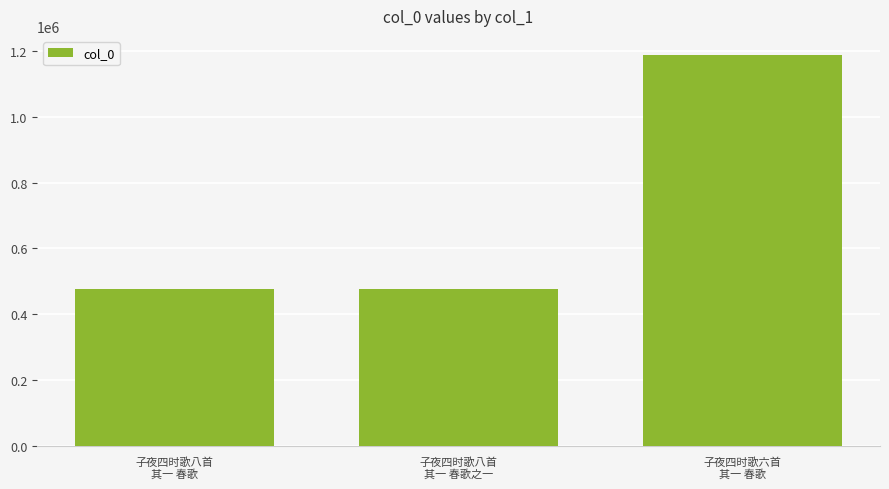

The value at 子夜四时歌六首
其一 春歌 is 2026299. True or false?

False